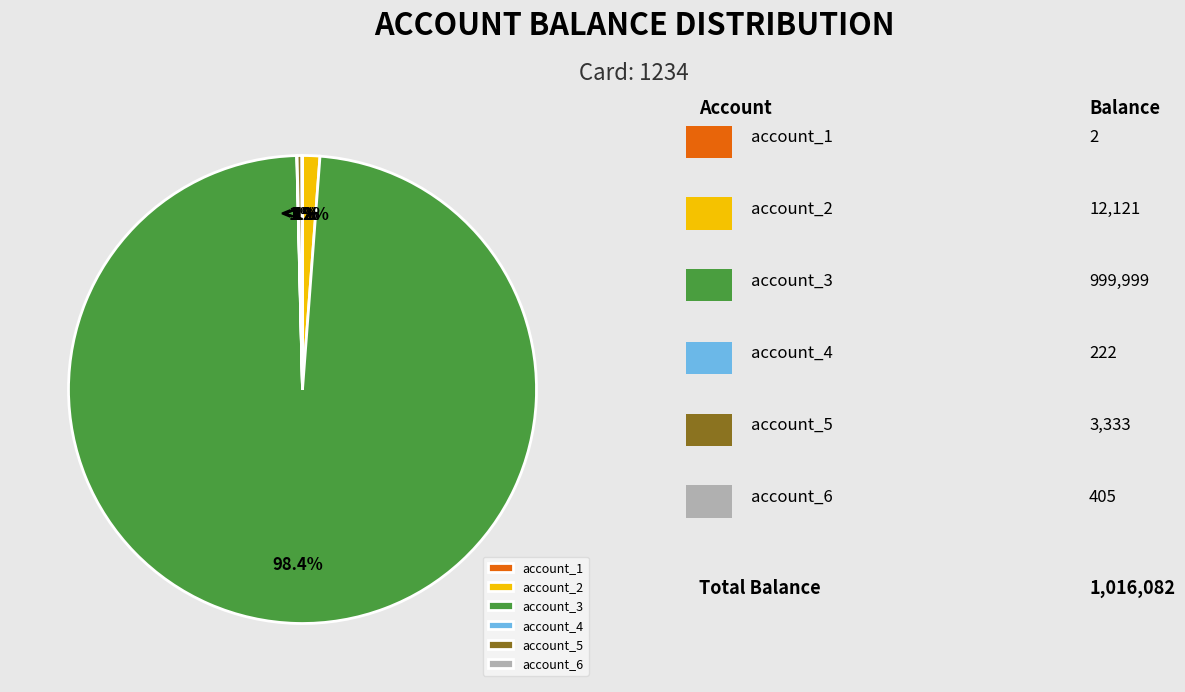

The account_2 slice represents 1% of the pie. True or false?

True